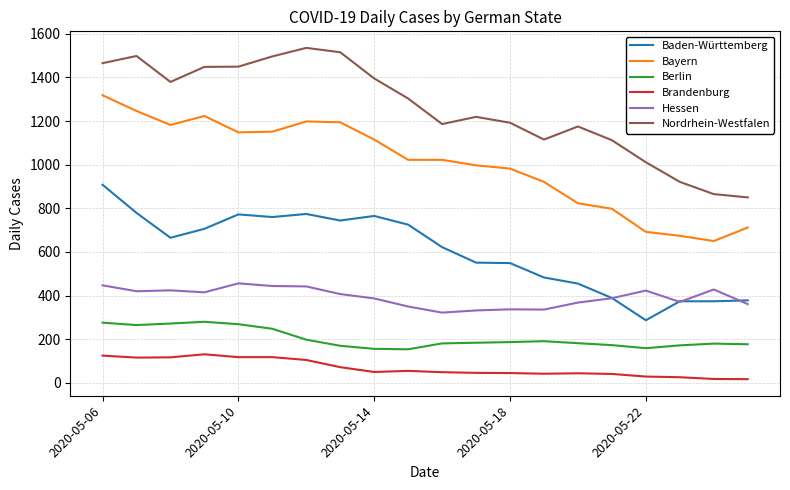

List the series in order of their peak value, lowest first.

Brandenburg, Berlin, Hessen, Baden-Württemberg, Bayern, Nordrhein-Westfalen